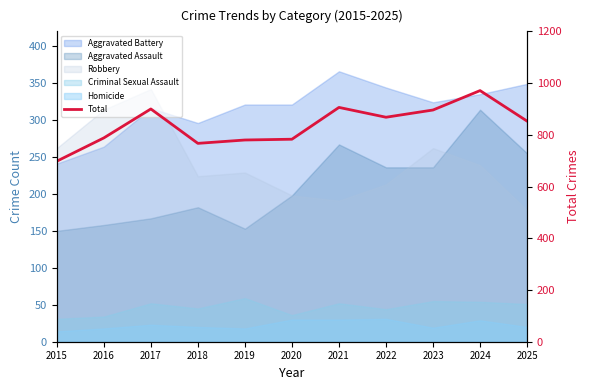

What is the sum of all values?

9210